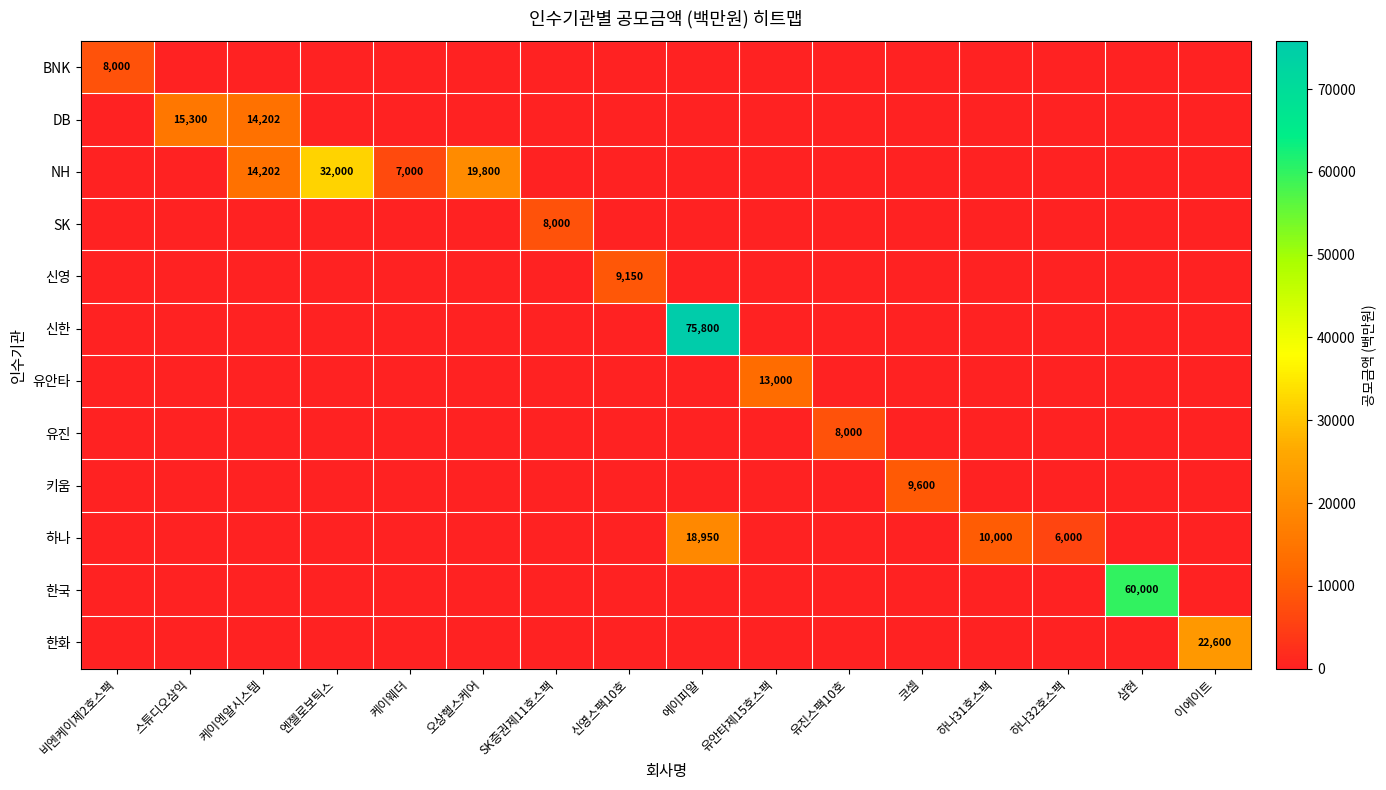

The value of 한국 at 삼현 is 18055. True or false?

False